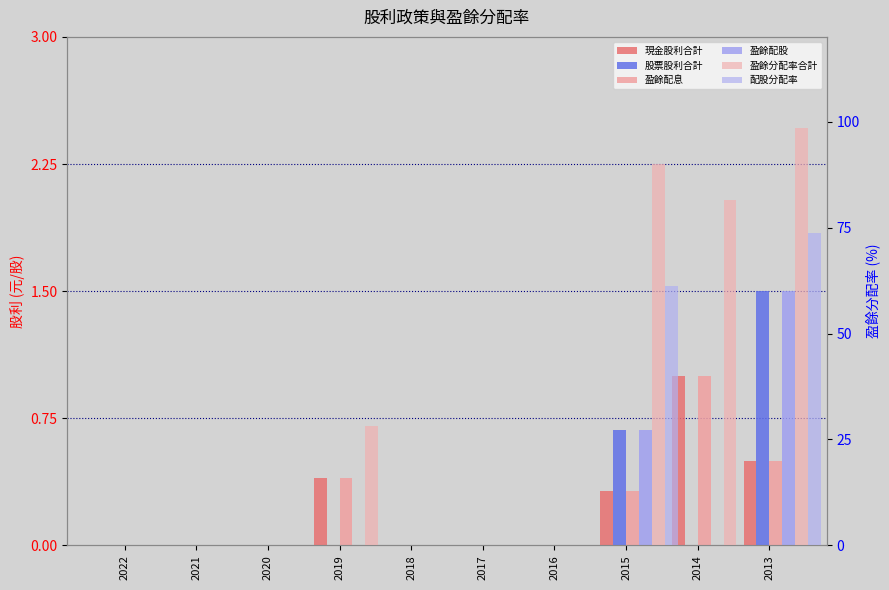

Which series changed the most between 2019 and 2016?

盈餘分配率合計